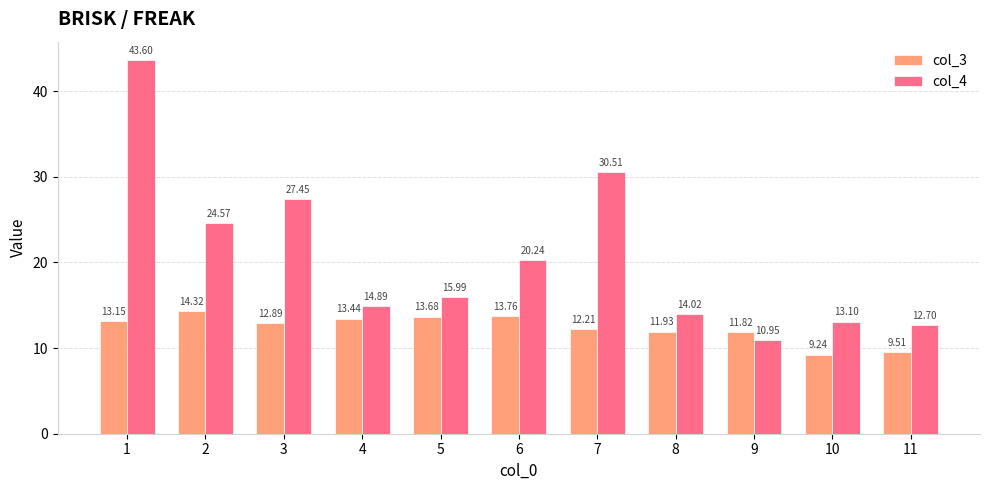

What is the difference between the second highest and minimum values in the col_3 series?

4.5